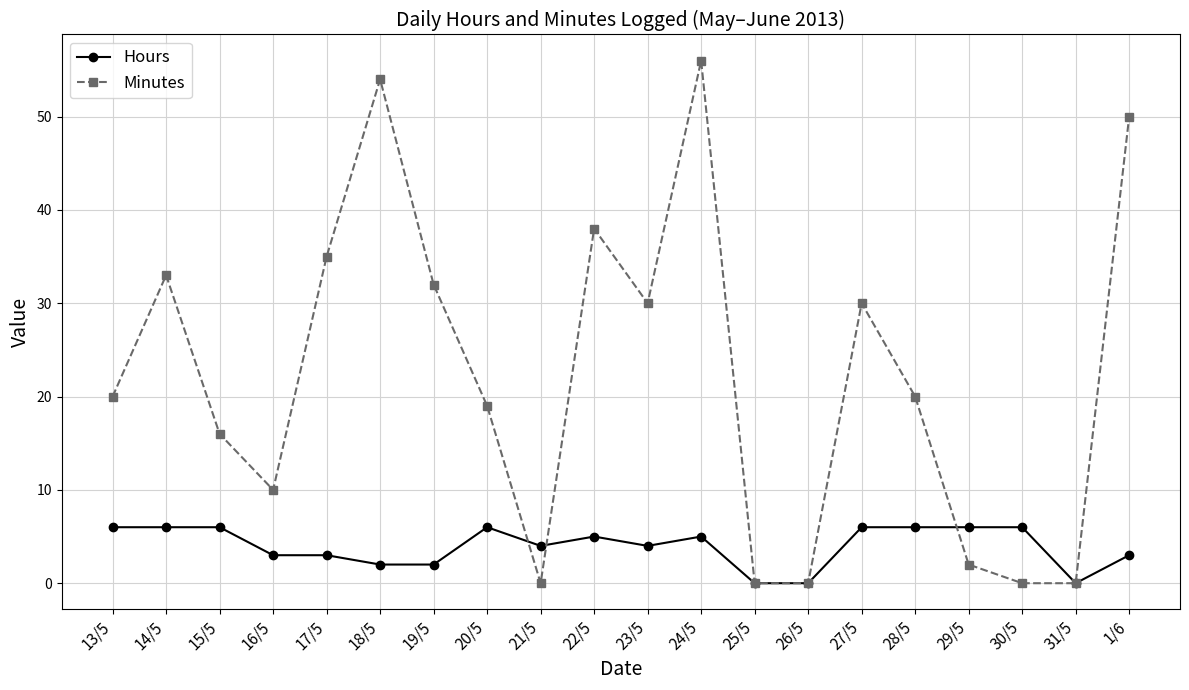

List the series in order of their peak value, highest first.

Minutes, Hours